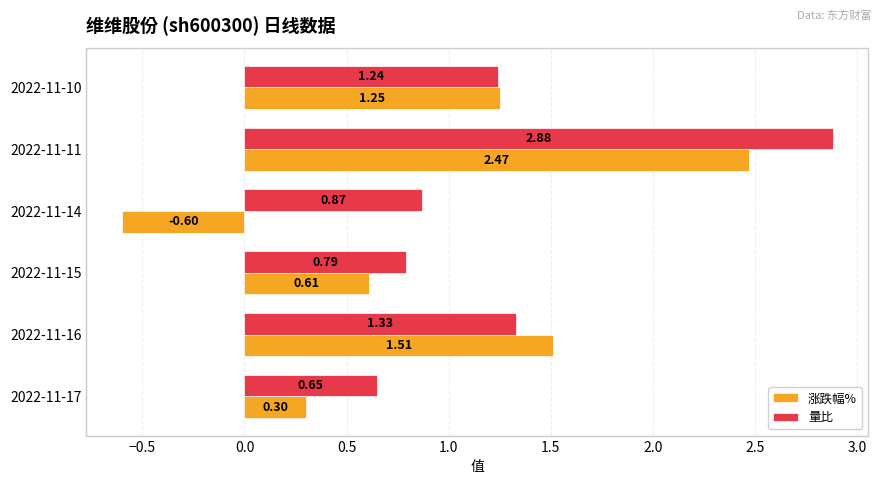

Rank the series at 2022-11-15 from highest to lowest value.

量比, 涨跌幅%